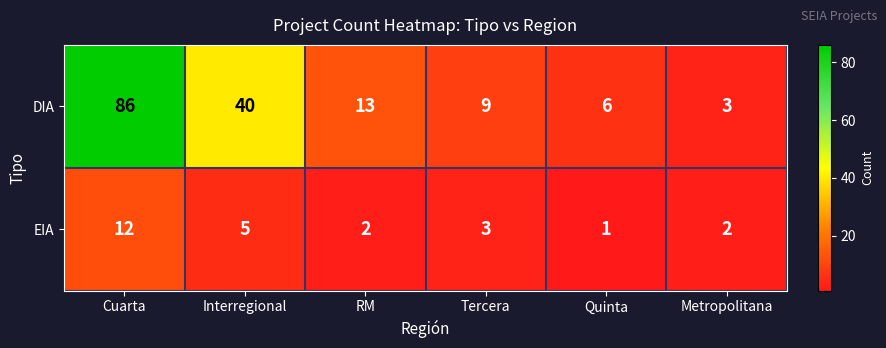

Which series has the largest range (max minus min)?

DIA